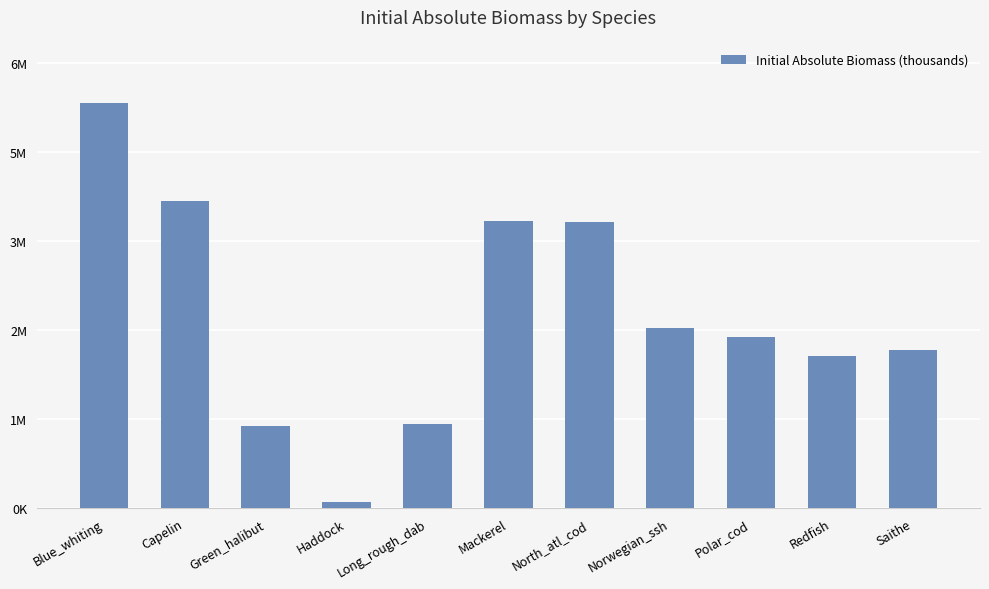

What is the approximate value at Blue_whiting?

5797742.0